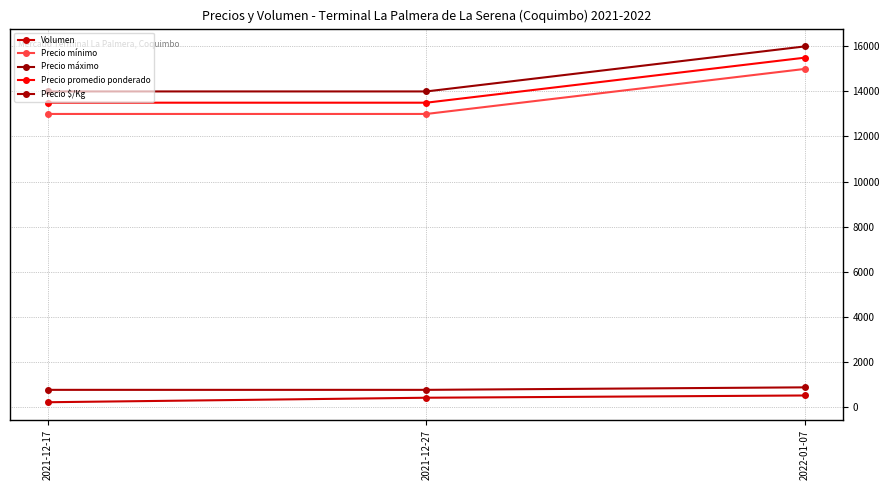

Where is Precio $/Kg nearest to the value 805?

2021-12-17